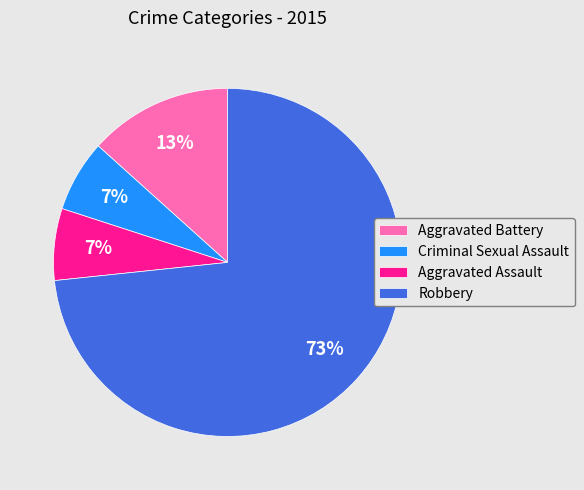

Which has a higher value, Aggravated Battery or Criminal Sexual Assault?

Aggravated Battery